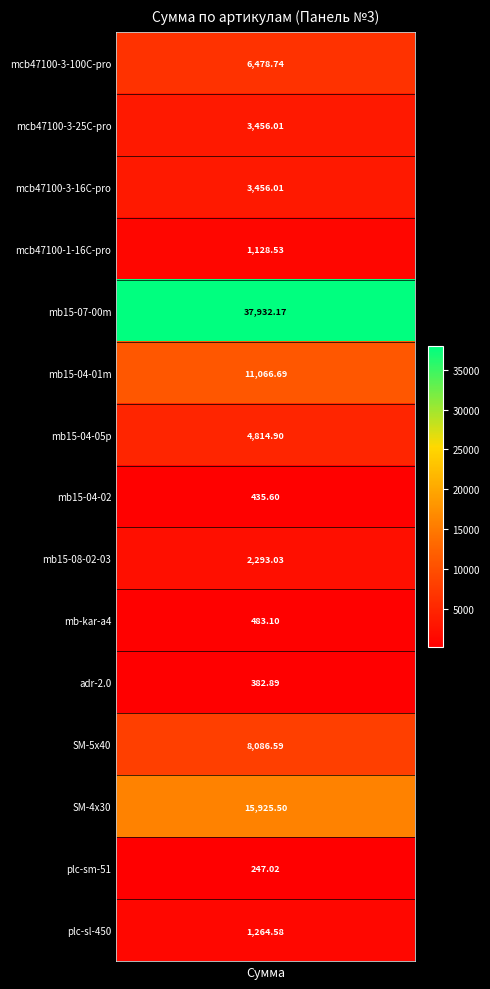

Which label corresponds to the smallest value in the chart?

plc-sm-51